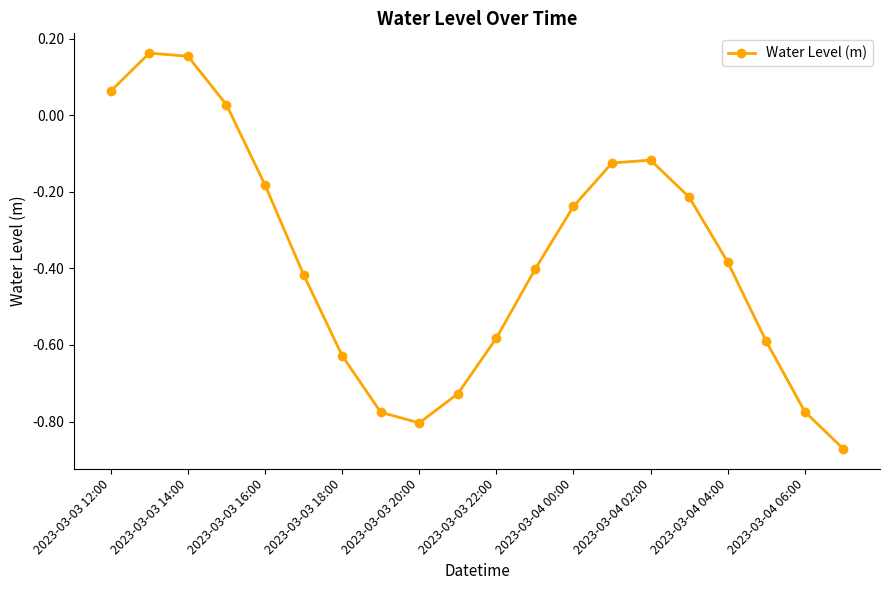

How many interior local peaks (higher than both neighbors) does the data have?

2